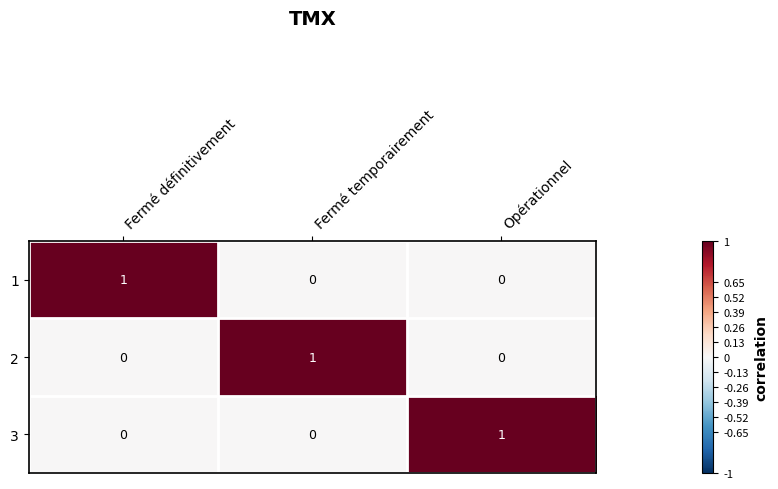

What is the maximum value shown in the chart?

1